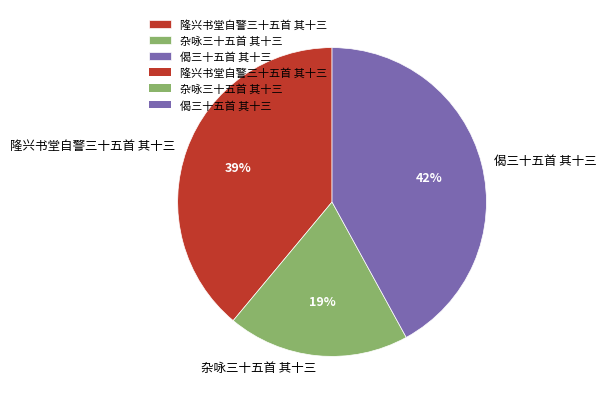

True or false: 偈三十五首 其十三 accounts for 42% of the total.

True